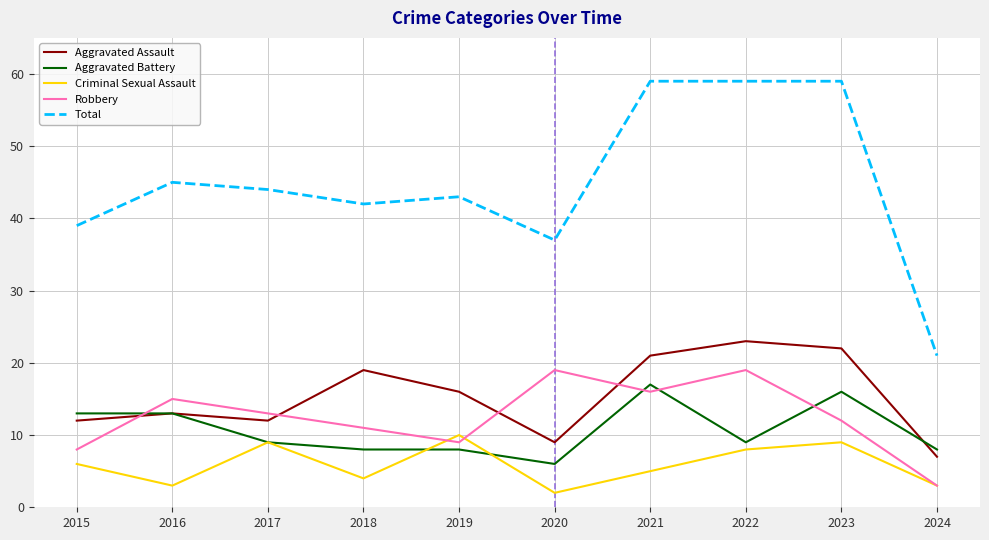

True or false: Total and Aggravated Battery cross at least once.

False